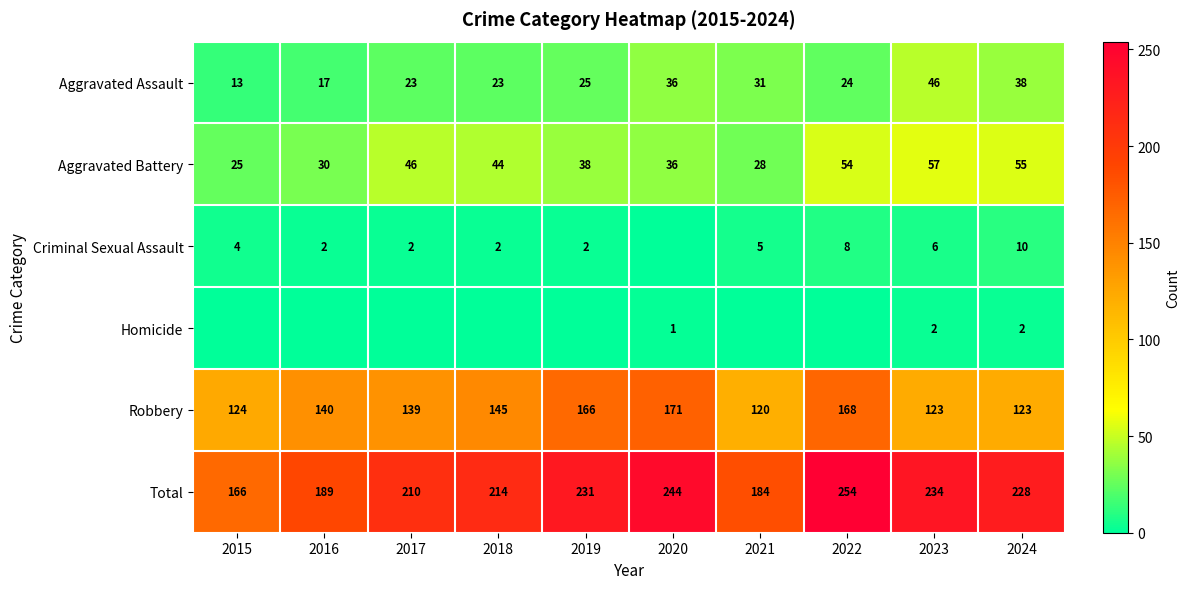

What is the difference between the Total values at 2015 and 2019?

65